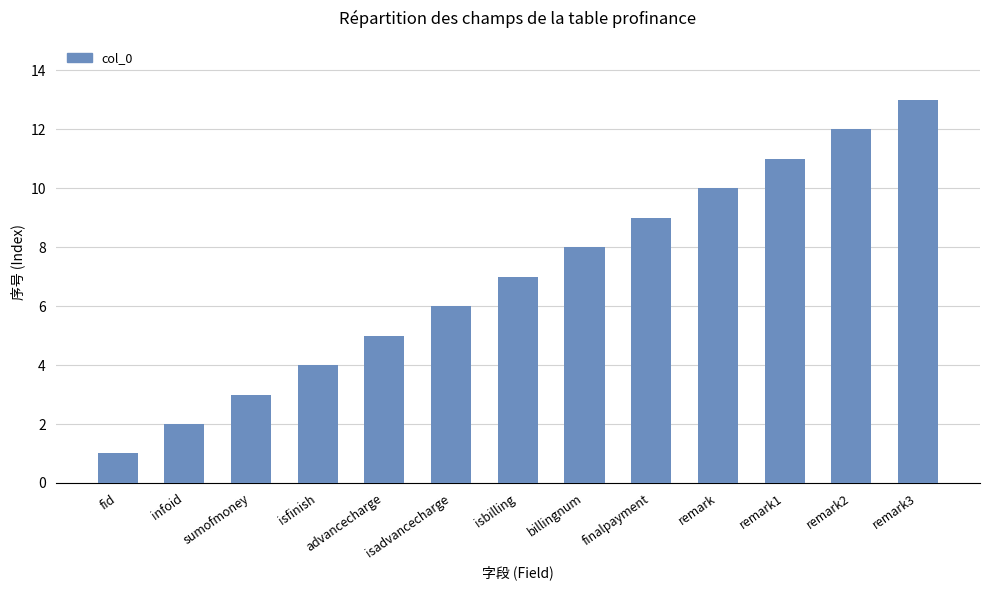

What is the sum of all values?

91